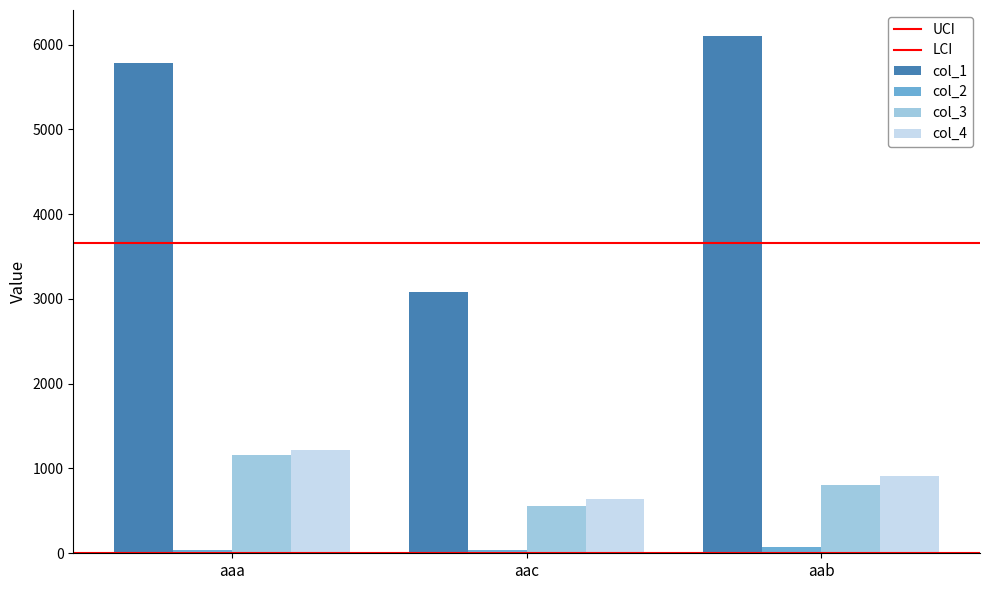

What is the sum of the col_1 values at aaa and aab?

11890